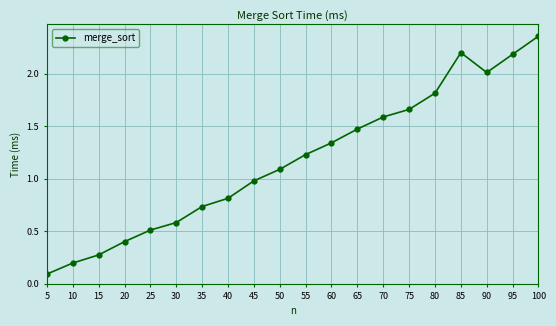

What is the value of the 19th point from the left?

2.2